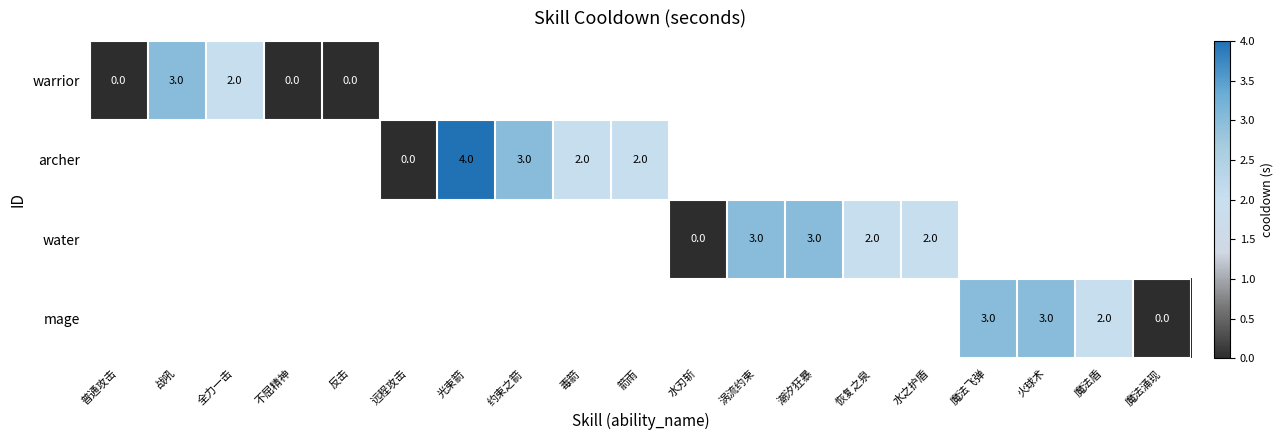

How many values in archer are above zero?

4